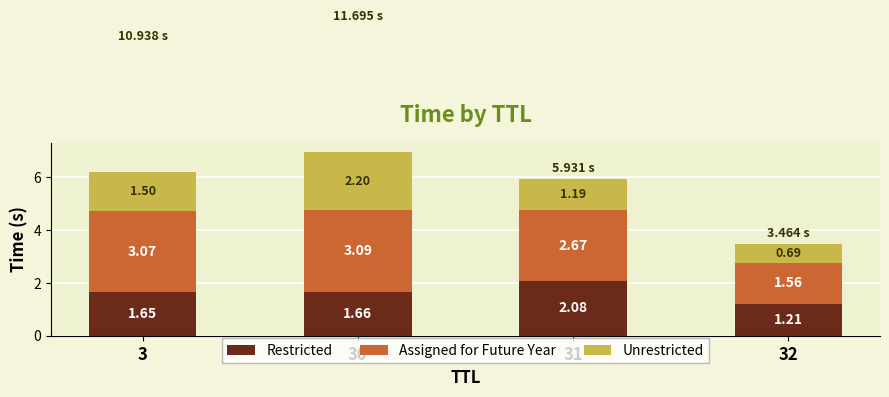

At which category is the sum across all series the highest?

30